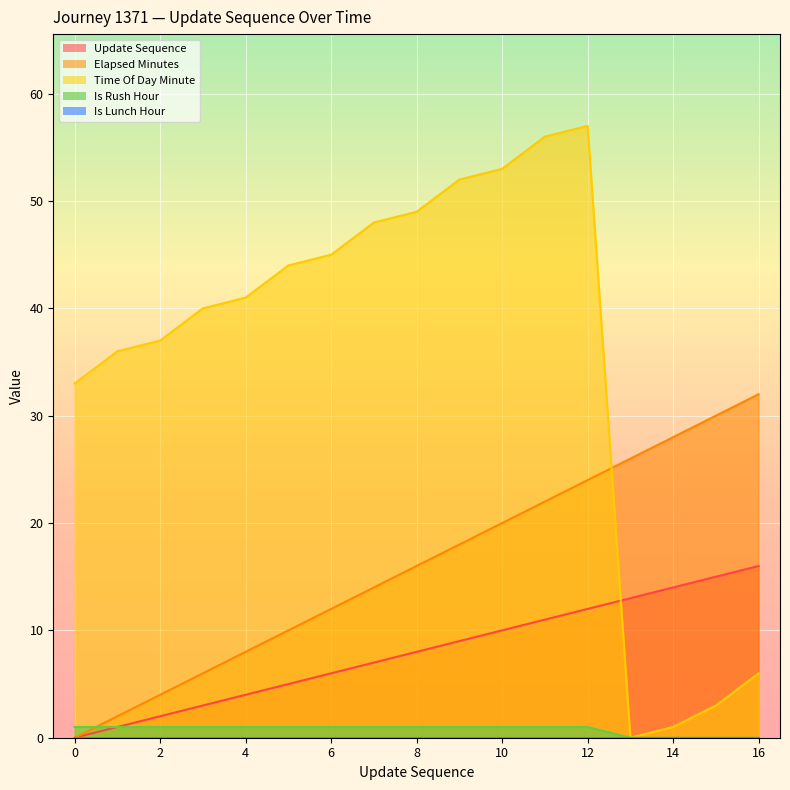

Reading left to right, transcribe all the data shown in this chart.

update_sequence: 0=0	1=1	2=2	3=3	4=4	5=5	6=6	7=7	8=8	9=9	10=10	11=11	12=12	13=13	14=14	15=15	16=16
elapsed_minutes: 0=0	1=2	2=4	3=6	4=8	5=10	6=12	7=14	8=16	9=18	10=20	11=22	12=24	13=26	14=28	15=30	16=32
time_of_day_minute: 0=33	1=36	2=37	3=40	4=41	5=44	6=45	7=48	8=49	9=52	10=53	11=56	12=57	13=0	14=1	15=3	16=6
is_rush_hour: 0=1	1=1	2=1	3=1	4=1	5=1	6=1	7=1	8=1	9=1	10=1	11=1	12=1	13=0	14=0	15=0	16=0